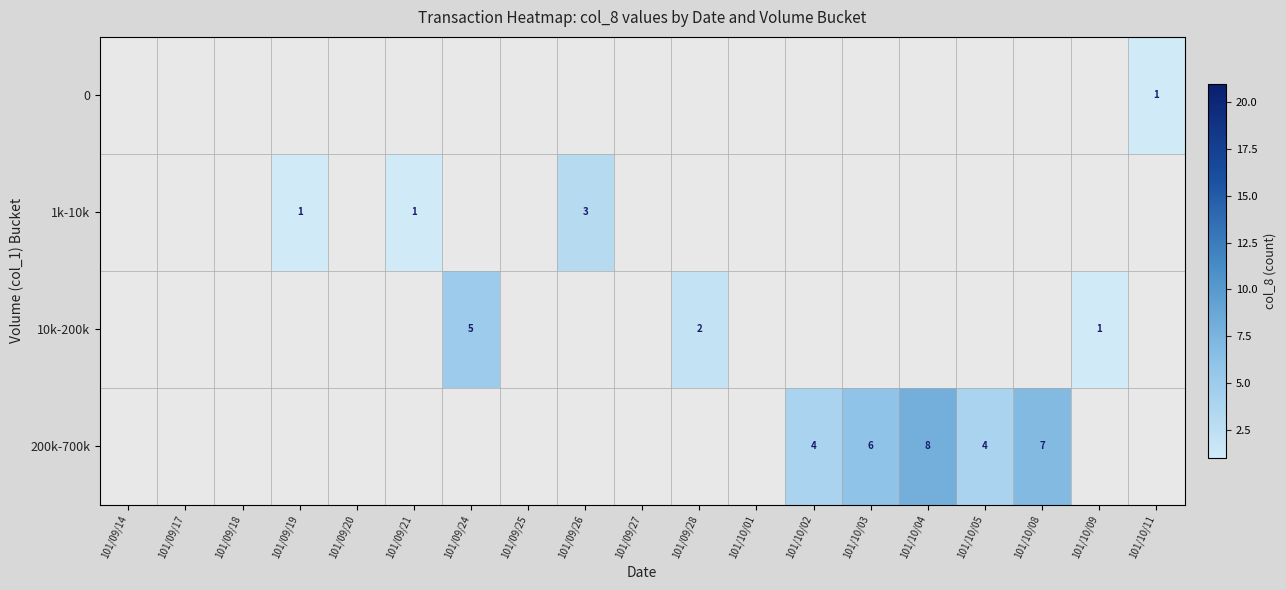

How many distinct data groups are displayed?

4